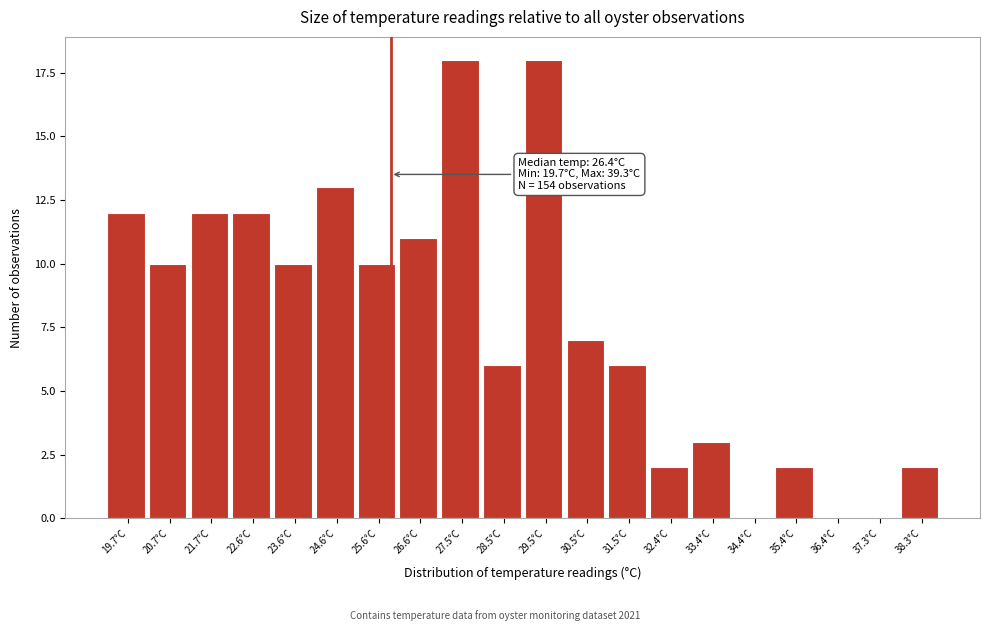

Reading right to left, extract all data points from this chart.

38.3°C=2	37.3°C=0	36.4°C=0	35.4°C=2	34.4°C=0	33.4°C=3	32.4°C=2	31.5°C=6	30.5°C=7	29.5°C=18	28.5°C=6	27.5°C=18	26.6°C=11	25.6°C=10	24.6°C=13	23.6°C=10	22.6°C=12	21.7°C=12	20.7°C=10	19.7°C=12